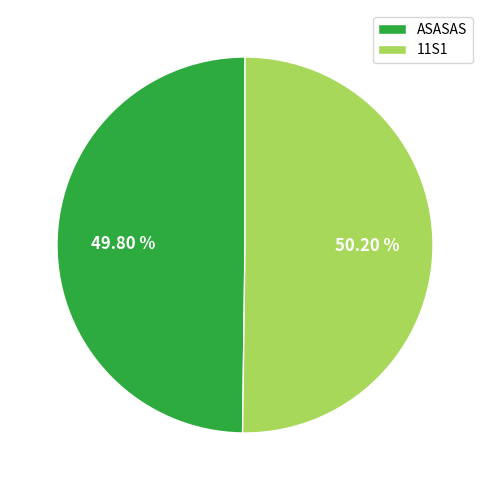

Does any single category account for the majority?

Yes